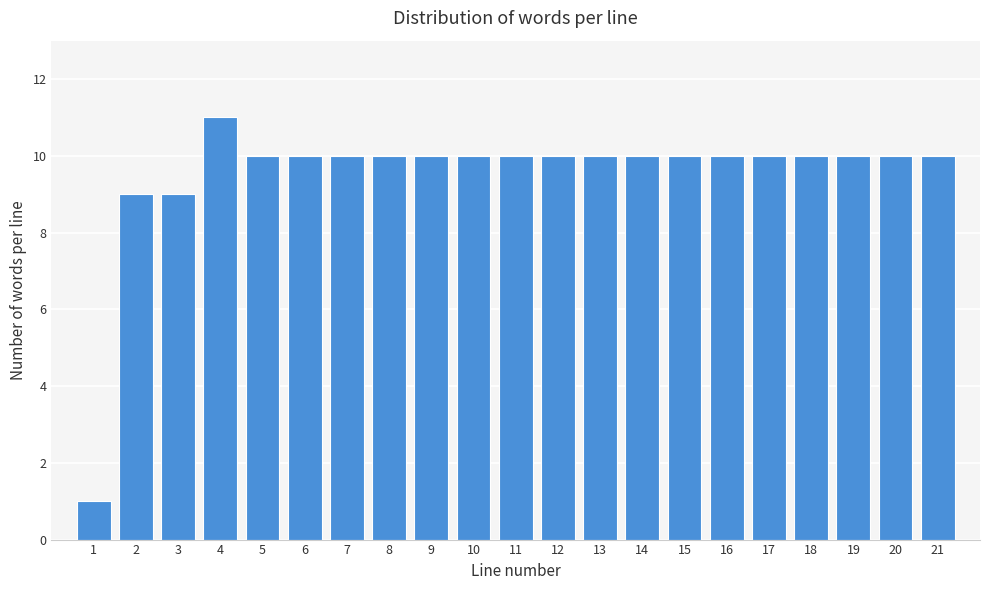

Reading left to right, extract all data points from this chart.

1	9	9	11	10	10	10	10	10	10	10	10	10	10	10	10	10	10	10	10	10